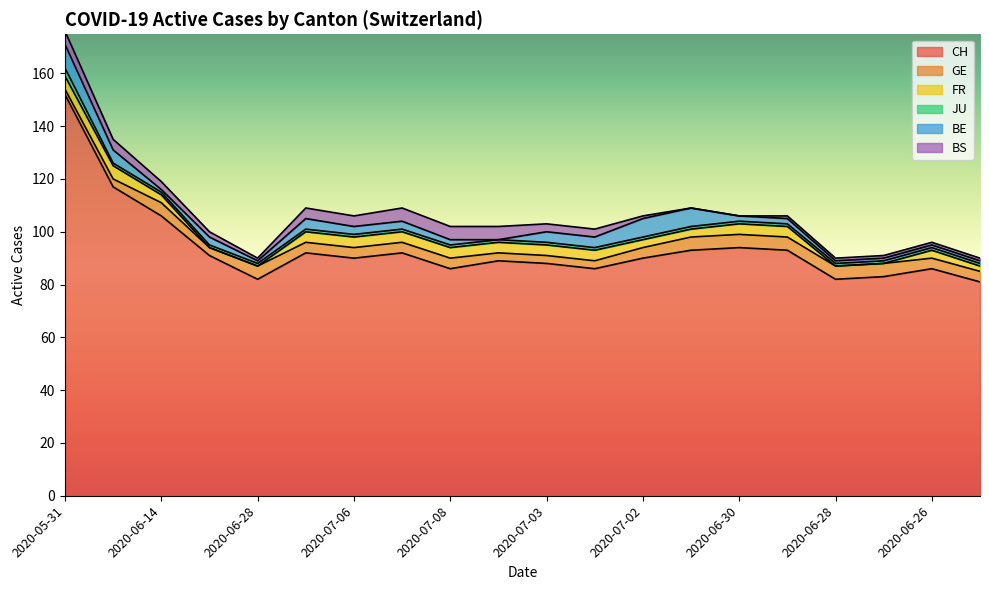

How many lines are shown in the chart?

6